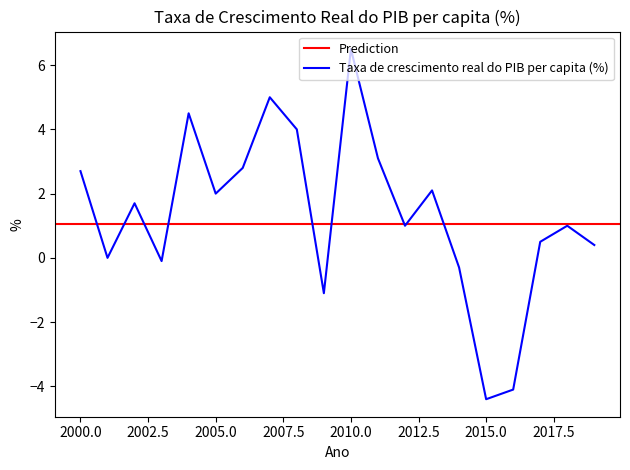

True or false: there are more than 2 points higher than both neighbors.

True